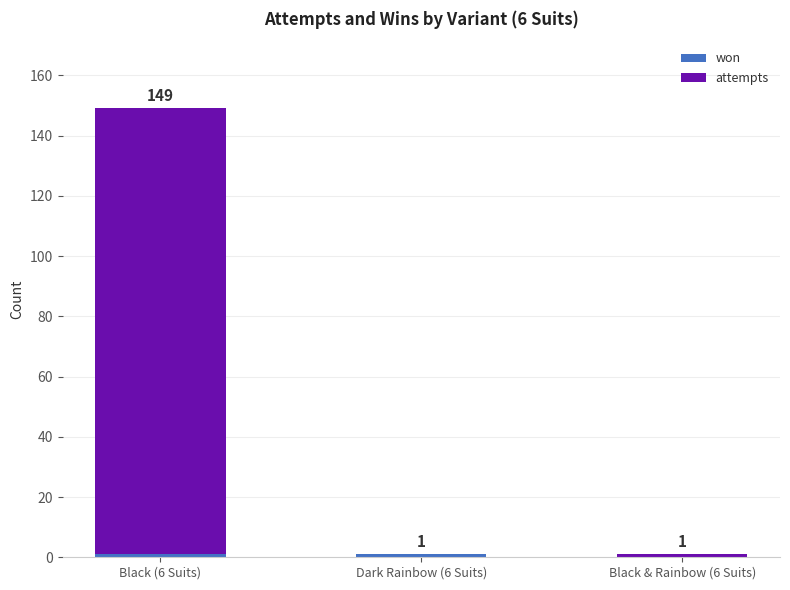

What is the total value across all series at Black & Rainbow (6 Suits)?

1